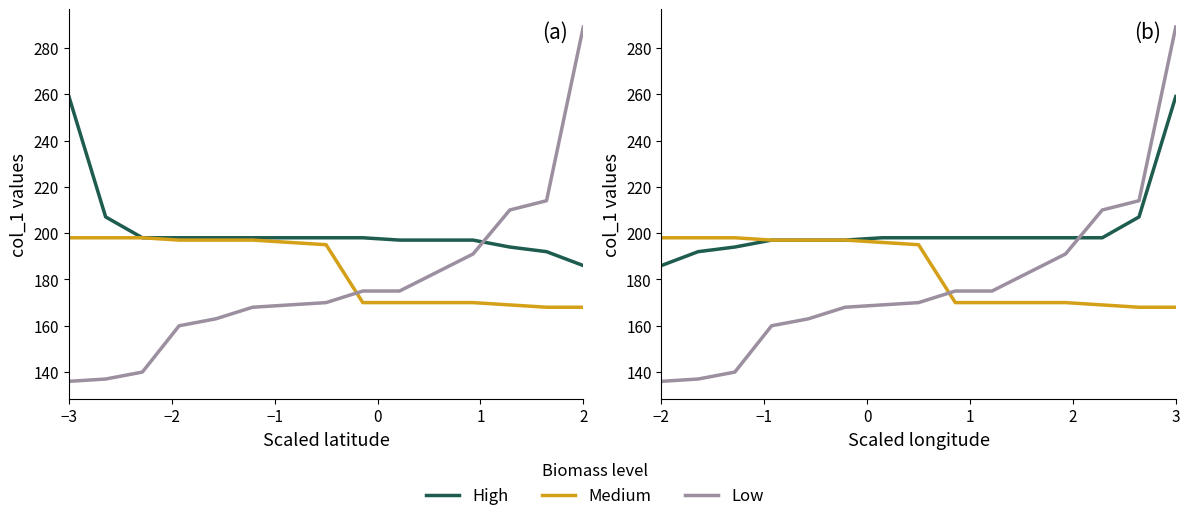

True or false: Medium and High intersect in this chart.

False